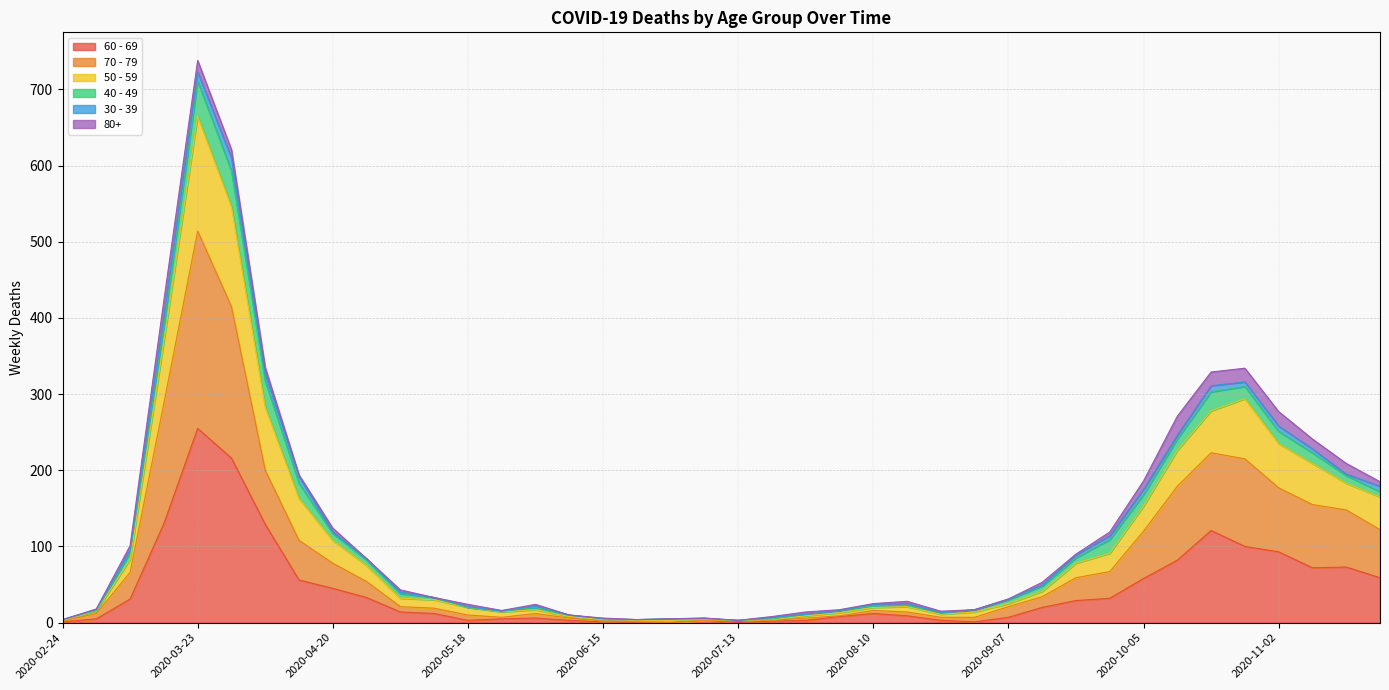

At which category is the sum across all series the highest?

2020-03-23